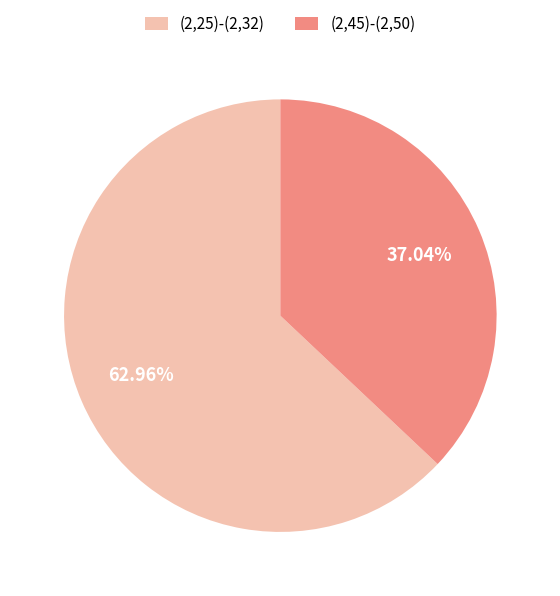

How many segments does this pie chart have?

2